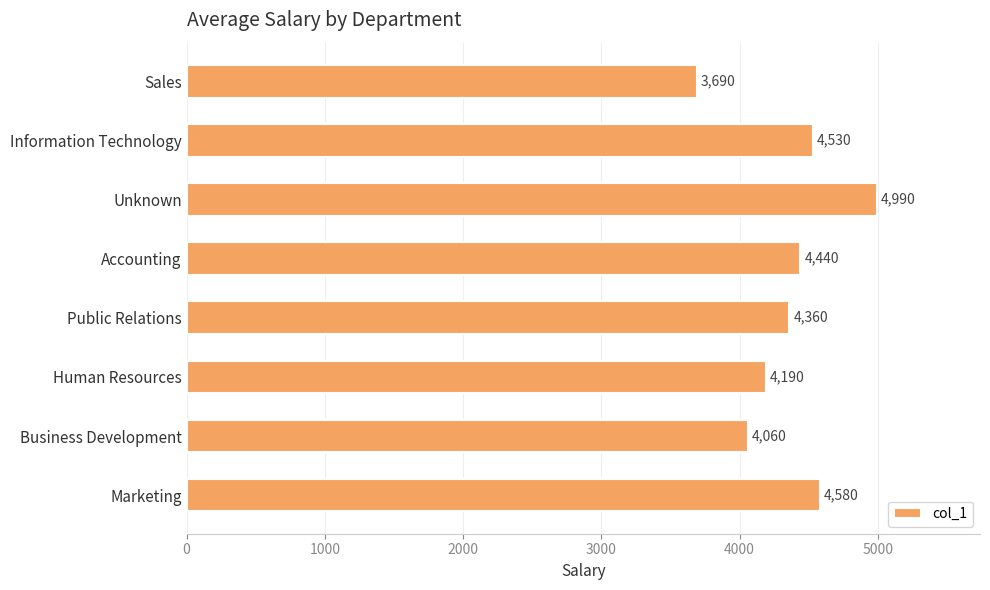

What is the minimum value shown in the chart?

3690